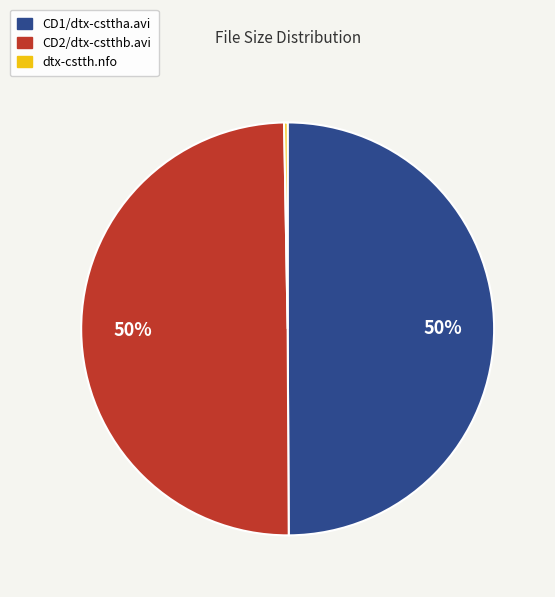

To the nearest percent, what is the difference between the largest and smallest slice percentages?

50%